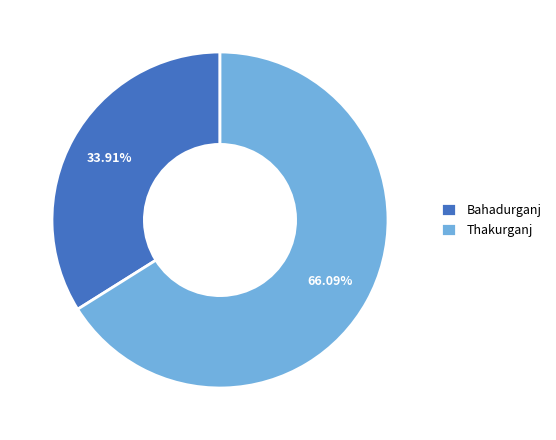

What percentage do Thakurganj and Bahadurganj together represent?

100.0%